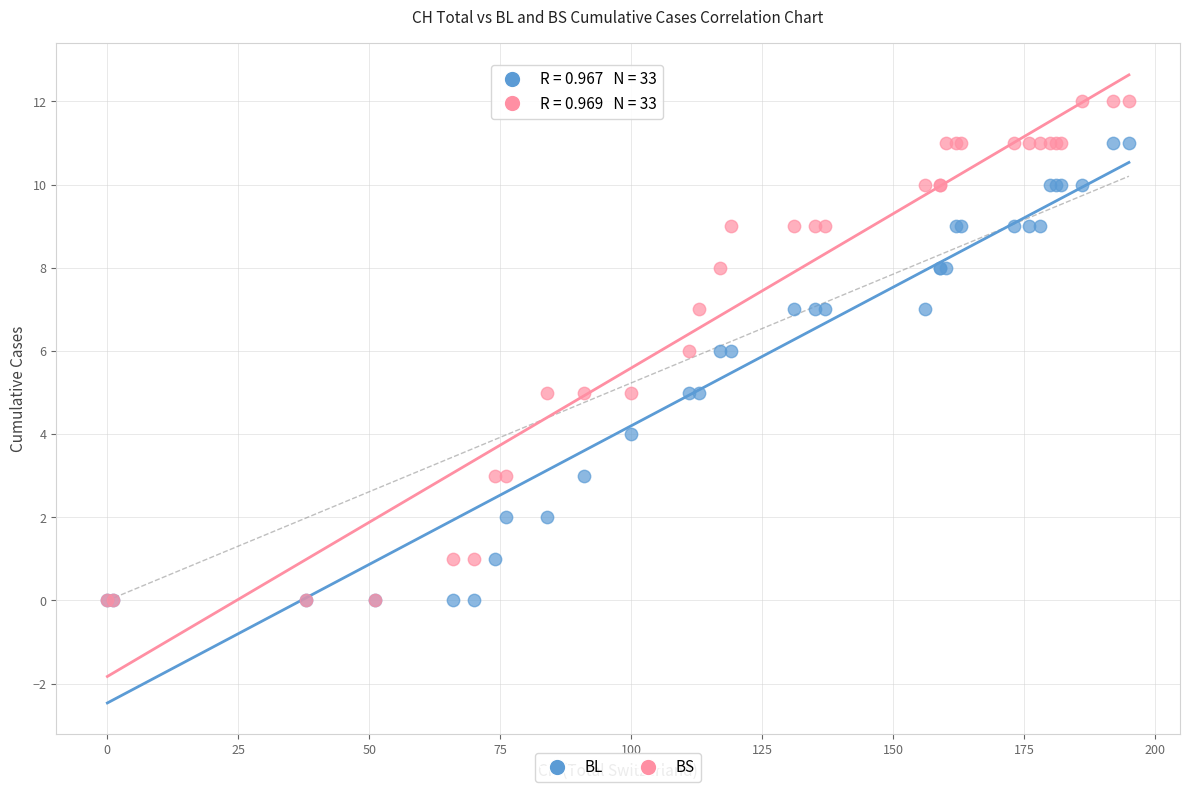

Which series has the largest Y range (max minus min)?

BS